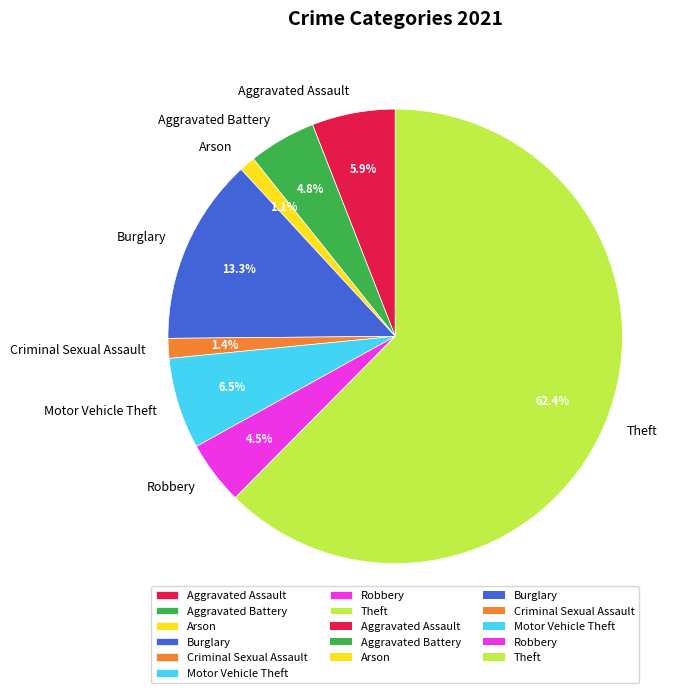

How many slices are in this pie chart?

8